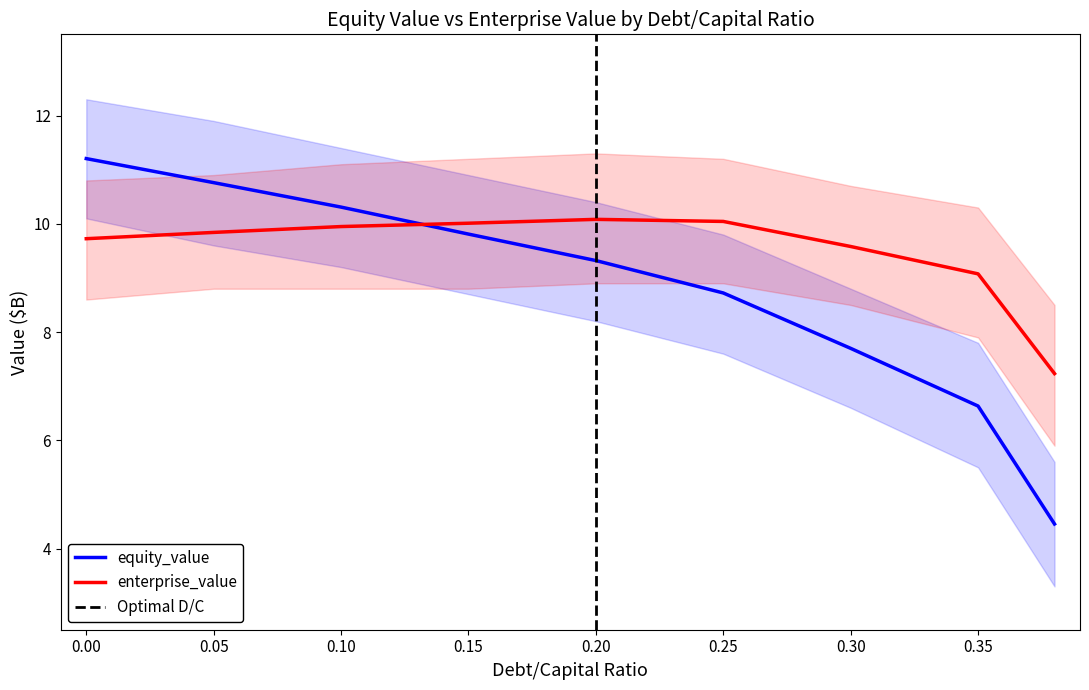

Which has a higher value, 0.3 or 0.05?

0.05